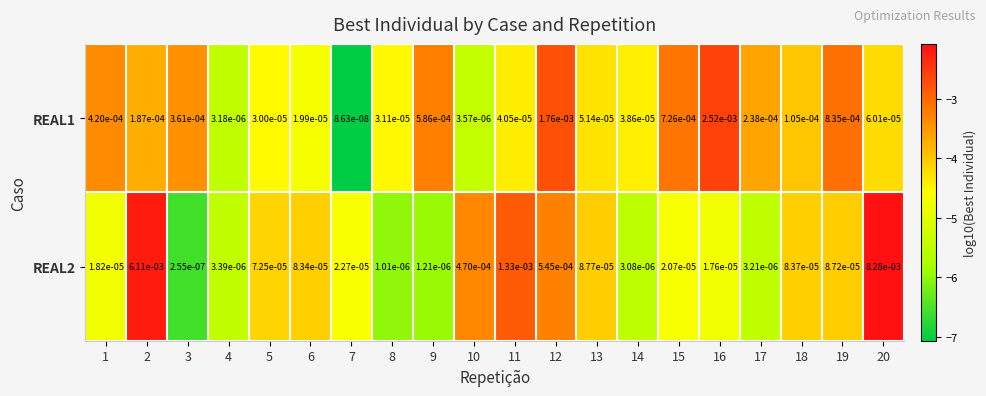

Is the value of REAL2 at 7 greater than the value of REAL1 at 20?

No